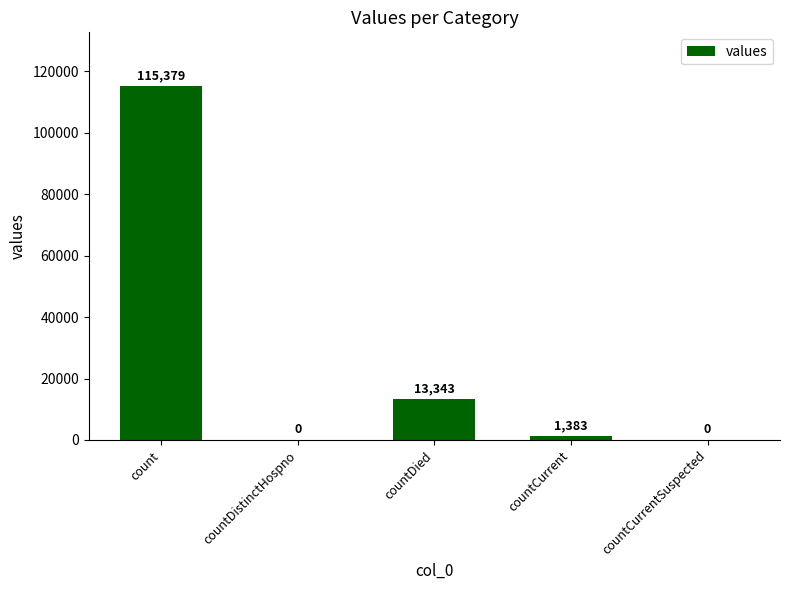

What is the maximum value shown in the chart?

115379